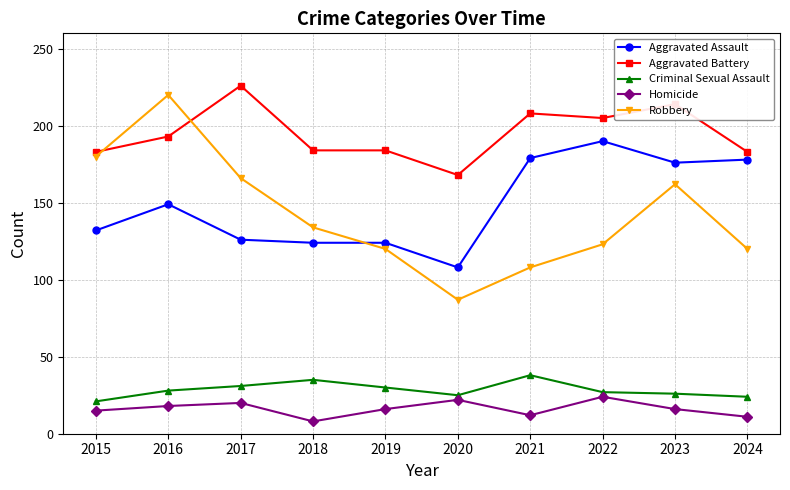

What is the difference between the Homicide values at 2022 and 2018?

16